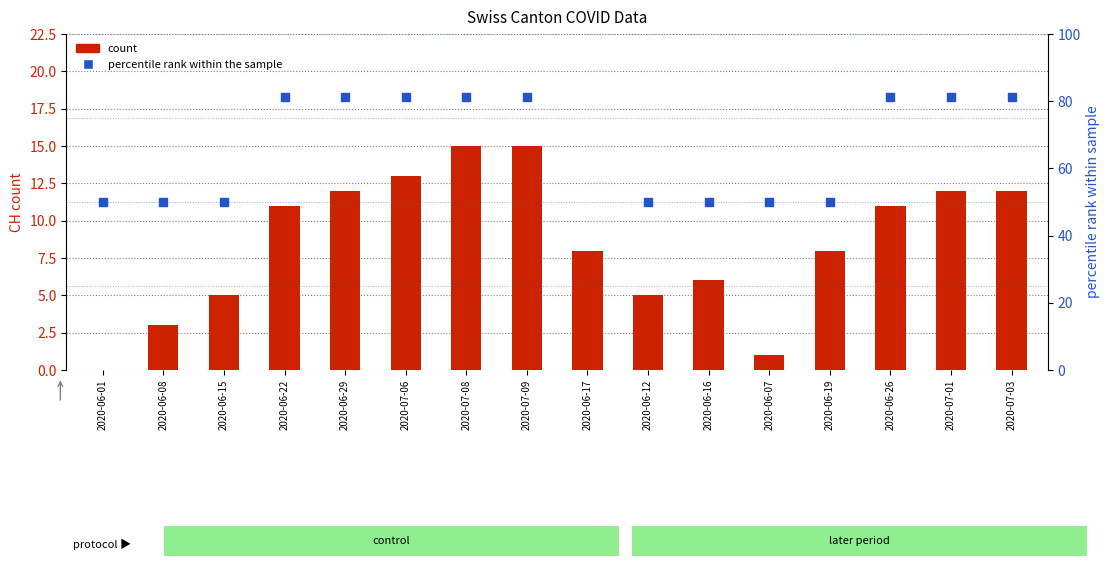

At which category is the sum across all series the highest?

2020-06-17